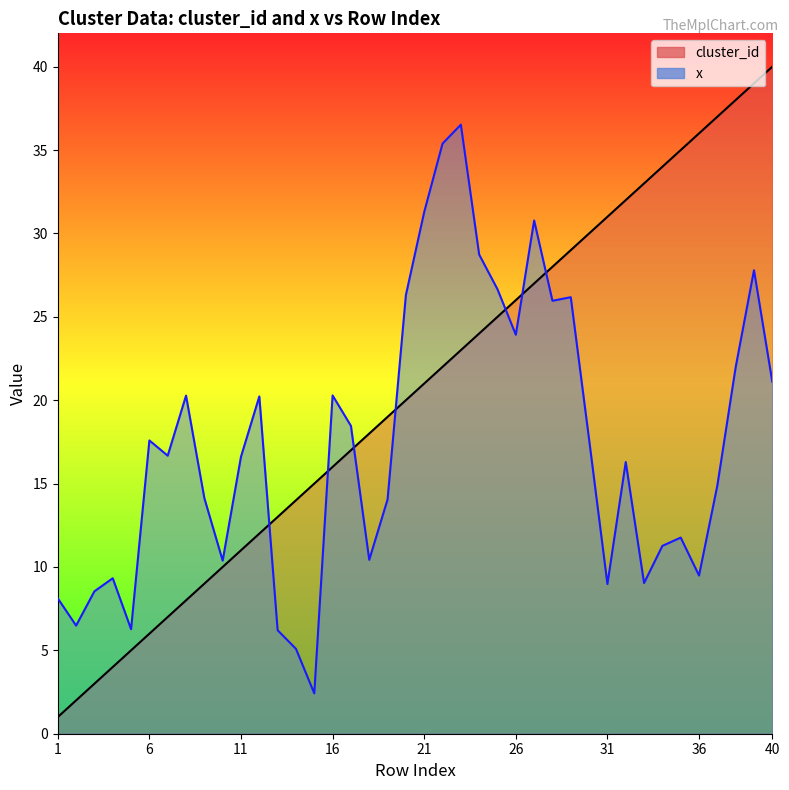

What is the greatest value displayed?

40.0